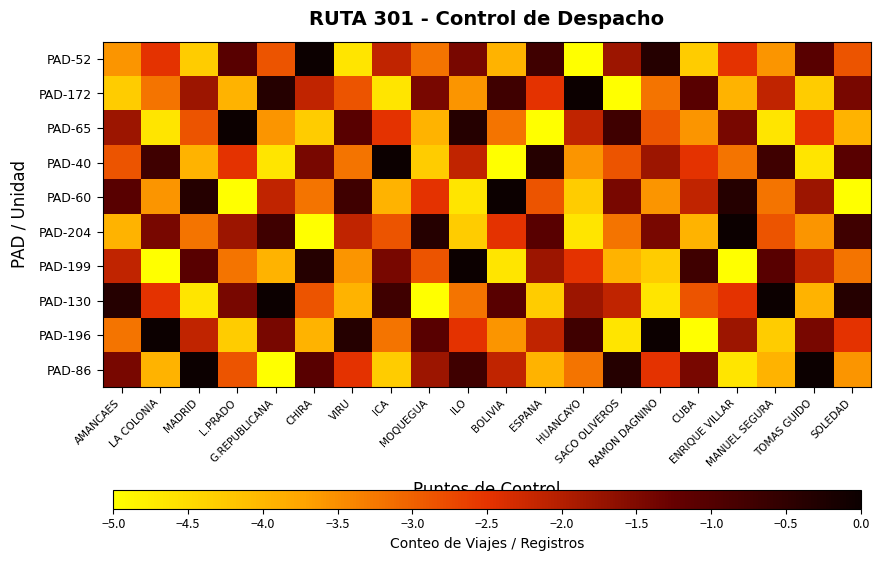

Reading left to right, transcribe all the data shown in this chart.

PAD-52: AMANCAES=-3.6	LA COLONIA=-2.5	MADRID=-4.3	L.PRADO=-1.1	G.REPUBLICANA=-2.9	CHIRA=0.0	VIRU=-4.6	ICA=-2.1	MOQUEGUA=-3.2	ILO=-1.4	BOLIVIA=-3.9	ESPANA=-0.7	HUANCAYO=-5.0	SACO OLIVEROS=-1.8	RAMON DAGNINO=-0.4	CUBA=-4.3	ENRIQUE VILLAR=-2.5	MANUEL SEGURA=-3.6	TOMAS GUIDO=-1.1	SOLEDAD=-2.9
PAD-172: AMANCAES=-4.3	LA COLONIA=-3.2	MADRID=-1.8	L.PRADO=-3.9	G.REPUBLICANA=-0.4	CHIRA=-2.1	VIRU=-2.9	ICA=-4.6	MOQUEGUA=-1.4	ILO=-3.6	BOLIVIA=-0.7	ESPANA=-2.5	HUANCAYO=0.0	SACO OLIVEROS=-5.0	RAMON DAGNINO=-3.2	CUBA=-1.1	ENRIQUE VILLAR=-3.9	MANUEL SEGURA=-2.1	TOMAS GUIDO=-4.3	SOLEDAD=-1.4
PAD-65: AMANCAES=-1.8	LA COLONIA=-4.6	MADRID=-2.9	L.PRADO=0.0	G.REPUBLICANA=-3.6	CHIRA=-4.3	VIRU=-1.1	ICA=-2.5	MOQUEGUA=-3.9	ILO=-0.4	BOLIVIA=-3.2	ESPANA=-5.0	HUANCAYO=-2.1	SACO OLIVEROS=-0.7	RAMON DAGNINO=-2.9	CUBA=-3.6	ENRIQUE VILLAR=-1.4	MANUEL SEGURA=-4.6	TOMAS GUIDO=-2.5	SOLEDAD=-3.9
PAD-40: AMANCAES=-2.9	LA COLONIA=-0.7	MADRID=-3.9	L.PRADO=-2.5	G.REPUBLICANA=-4.6	CHIRA=-1.4	VIRU=-3.2	ICA=0.0	MOQUEGUA=-4.3	ILO=-2.1	BOLIVIA=-5.0	ESPANA=-0.4	HUANCAYO=-3.6	SACO OLIVEROS=-2.9	RAMON DAGNINO=-1.8	CUBA=-2.5	ENRIQUE VILLAR=-3.2	MANUEL SEGURA=-0.7	TOMAS GUIDO=-4.6	SOLEDAD=-1.1
PAD-60: AMANCAES=-1.1	LA COLONIA=-3.6	MADRID=-0.4	L.PRADO=-5.0	G.REPUBLICANA=-2.1	CHIRA=-3.2	VIRU=-0.7	ICA=-3.9	MOQUEGUA=-2.5	ILO=-4.6	BOLIVIA=0.0	ESPANA=-2.9	HUANCAYO=-4.3	SACO OLIVEROS=-1.4	RAMON DAGNINO=-3.6	CUBA=-2.1	ENRIQUE VILLAR=-0.4	MANUEL SEGURA=-3.2	TOMAS GUIDO=-1.8	SOLEDAD=-5.0
PAD-204: AMANCAES=-3.9	LA COLONIA=-1.4	MADRID=-3.2	L.PRADO=-1.8	G.REPUBLICANA=-0.7	CHIRA=-5.0	VIRU=-2.1	ICA=-2.9	MOQUEGUA=-0.4	ILO=-4.3	BOLIVIA=-2.5	ESPANA=-1.1	HUANCAYO=-4.6	SACO OLIVEROS=-3.2	RAMON DAGNINO=-1.4	CUBA=-3.9	ENRIQUE VILLAR=0.0	MANUEL SEGURA=-2.9	TOMAS GUIDO=-3.6	SOLEDAD=-0.7
PAD-199: AMANCAES=-2.1	LA COLONIA=-5.0	MADRID=-1.1	L.PRADO=-3.2	G.REPUBLICANA=-3.9	CHIRA=-0.4	VIRU=-3.6	ICA=-1.4	MOQUEGUA=-2.9	ILO=0.0	BOLIVIA=-4.6	ESPANA=-1.8	HUANCAYO=-2.5	SACO OLIVEROS=-3.9	RAMON DAGNINO=-4.3	CUBA=-0.7	ENRIQUE VILLAR=-5.0	MANUEL SEGURA=-1.1	TOMAS GUIDO=-2.1	SOLEDAD=-3.2
PAD-130: AMANCAES=-0.4	LA COLONIA=-2.5	MADRID=-4.6	L.PRADO=-1.4	G.REPUBLICANA=0.0	CHIRA=-2.9	VIRU=-3.9	ICA=-0.7	MOQUEGUA=-5.0	ILO=-3.2	BOLIVIA=-1.1	ESPANA=-4.3	HUANCAYO=-1.8	SACO OLIVEROS=-2.1	RAMON DAGNINO=-4.6	CUBA=-2.9	ENRIQUE VILLAR=-2.5	MANUEL SEGURA=0.0	TOMAS GUIDO=-3.9	SOLEDAD=-0.4
PAD-196: AMANCAES=-3.2	LA COLONIA=0.0	MADRID=-2.1	L.PRADO=-4.3	G.REPUBLICANA=-1.4	CHIRA=-3.9	VIRU=-0.4	ICA=-3.2	MOQUEGUA=-1.1	ILO=-2.5	BOLIVIA=-3.6	ESPANA=-2.1	HUANCAYO=-0.7	SACO OLIVEROS=-4.6	RAMON DAGNINO=0.0	CUBA=-5.0	ENRIQUE VILLAR=-1.8	MANUEL SEGURA=-4.3	TOMAS GUIDO=-1.4	SOLEDAD=-2.5
PAD-86: AMANCAES=-1.4	LA COLONIA=-3.9	MADRID=0.0	L.PRADO=-2.9	G.REPUBLICANA=-5.0	CHIRA=-1.1	VIRU=-2.5	ICA=-4.3	MOQUEGUA=-1.8	ILO=-0.7	BOLIVIA=-2.1	ESPANA=-3.9	HUANCAYO=-3.2	SACO OLIVEROS=-0.4	RAMON DAGNINO=-2.5	CUBA=-1.4	ENRIQUE VILLAR=-4.6	MANUEL SEGURA=-3.9	TOMAS GUIDO=0.0	SOLEDAD=-3.6